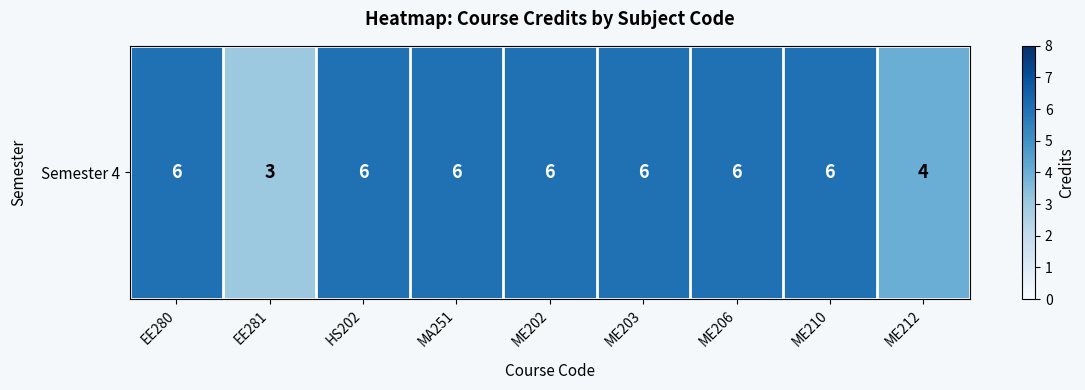

Reading right to left, transcribe all the data shown in this chart.

ME212=4	ME210=6	ME206=6	ME203=6	ME202=6	MA251=6	HS202=6	EE281=3	EE280=6